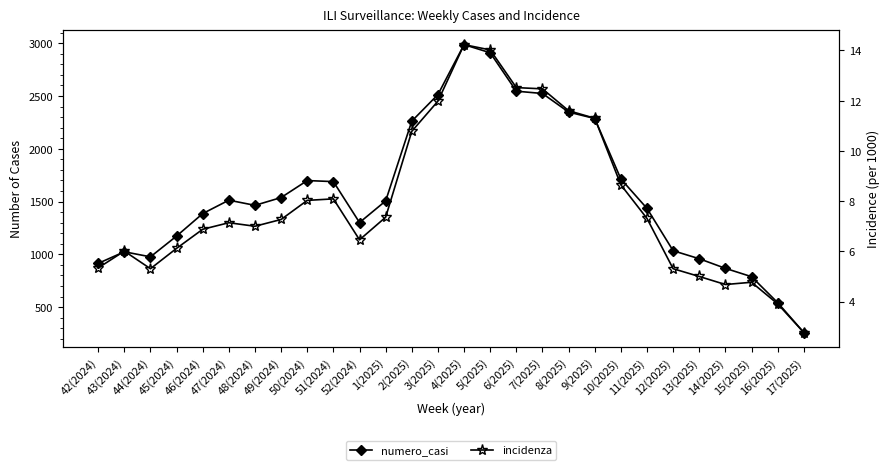

At which category does numero_casi reach its first local peak?

43(2024)